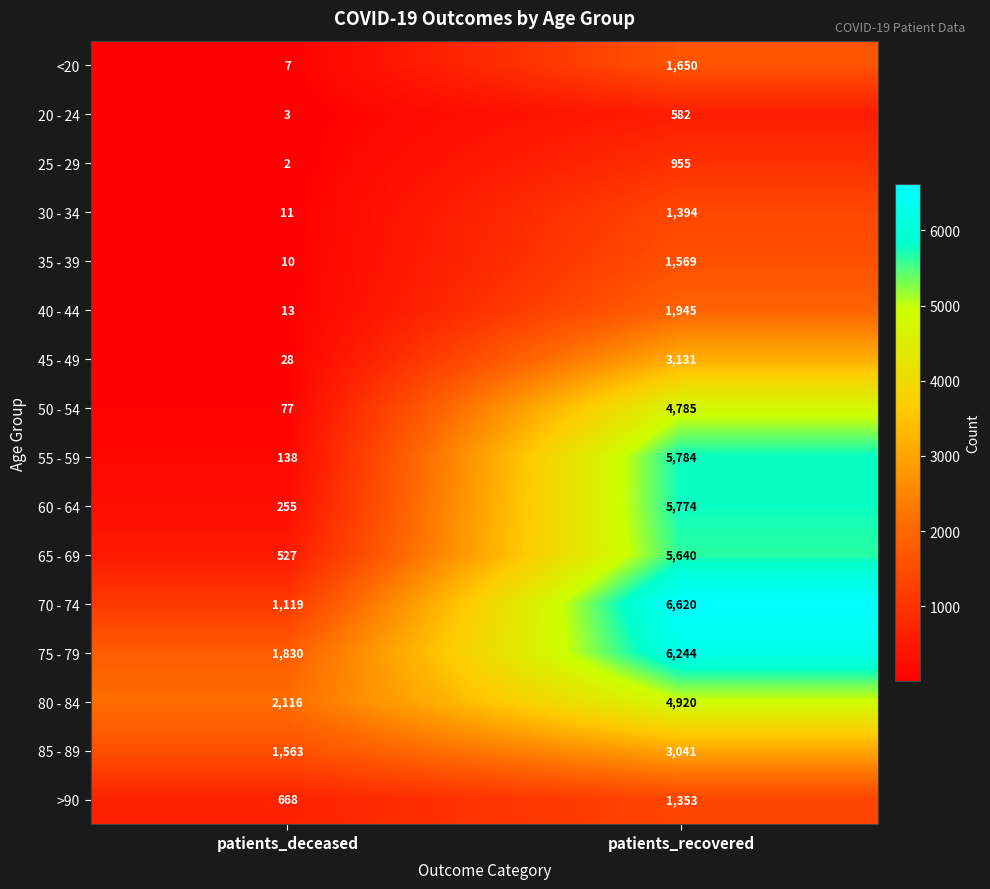

Rank the series by their maximum value, from lowest to highest.

20 - 24, 25 - 29, >90, 30 - 34, 35 - 39, <20, 40 - 44, 85 - 89, 45 - 49, 50 - 54, 80 - 84, 65 - 69, 60 - 64, 55 - 59, 75 - 79, 70 - 74